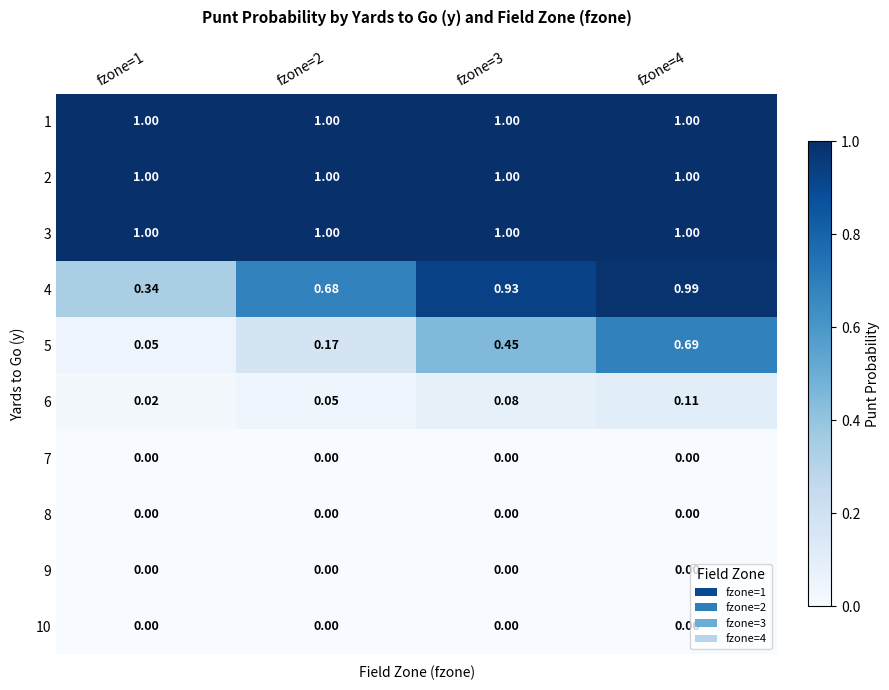

Is the value of 3 at fzone=3 greater than the value of 8 at fzone=2?

Yes